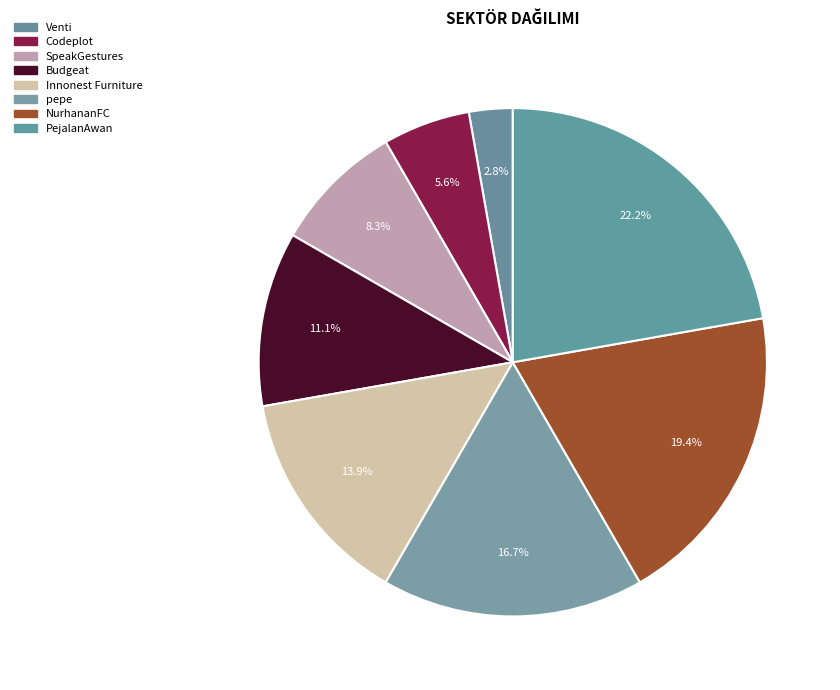

The pepe slice represents 23% of the pie. True or false?

False